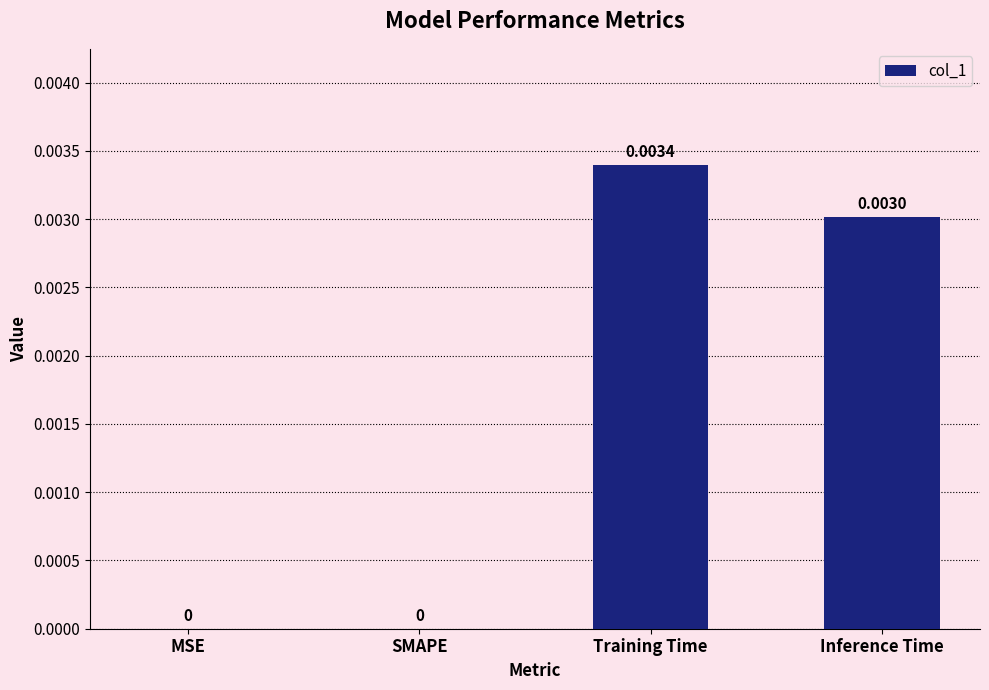

The value at Training Time is 0.0. True or false?

True